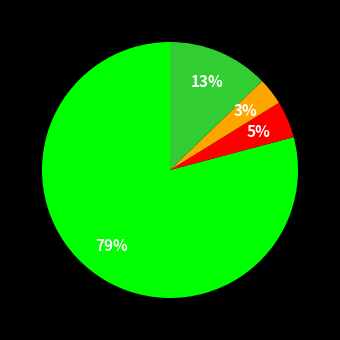

Is there any slice that represents more than half of the pie?

Yes